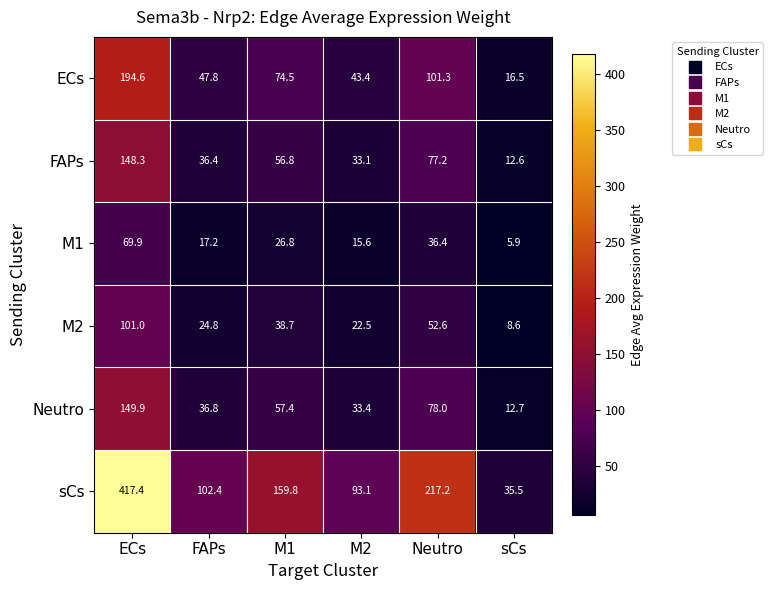

What is the spread (max minus min) of values at M2?

77.5